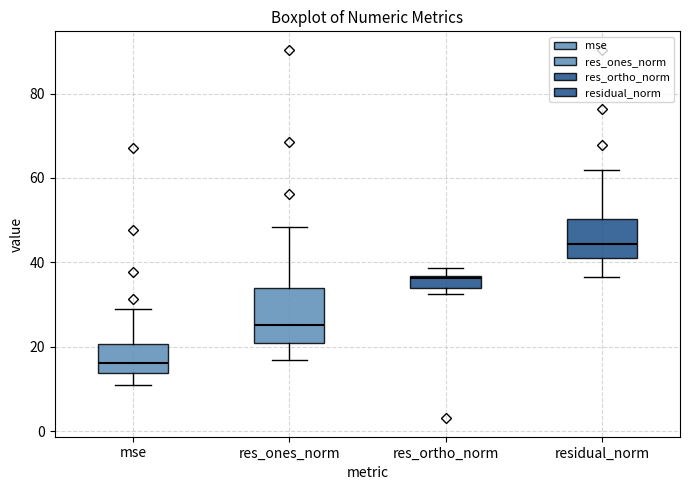

Where is the lower edge of the box for res_ortho_norm on the y-axis? The values are not printed on the chart, so give them approximately, as read against the axis.

34